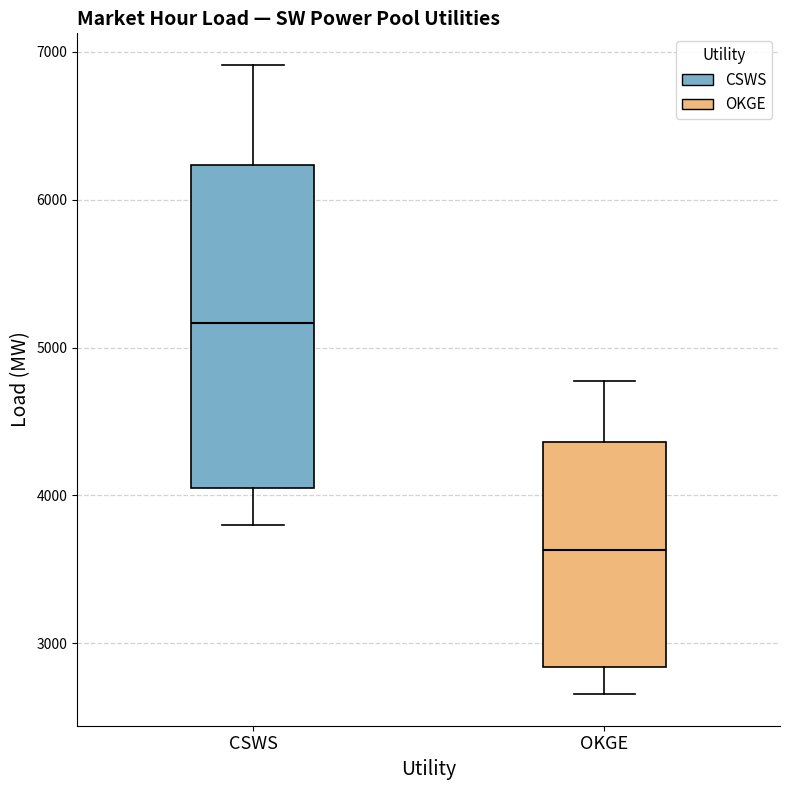

Which box's median line is the highest?

CSWS